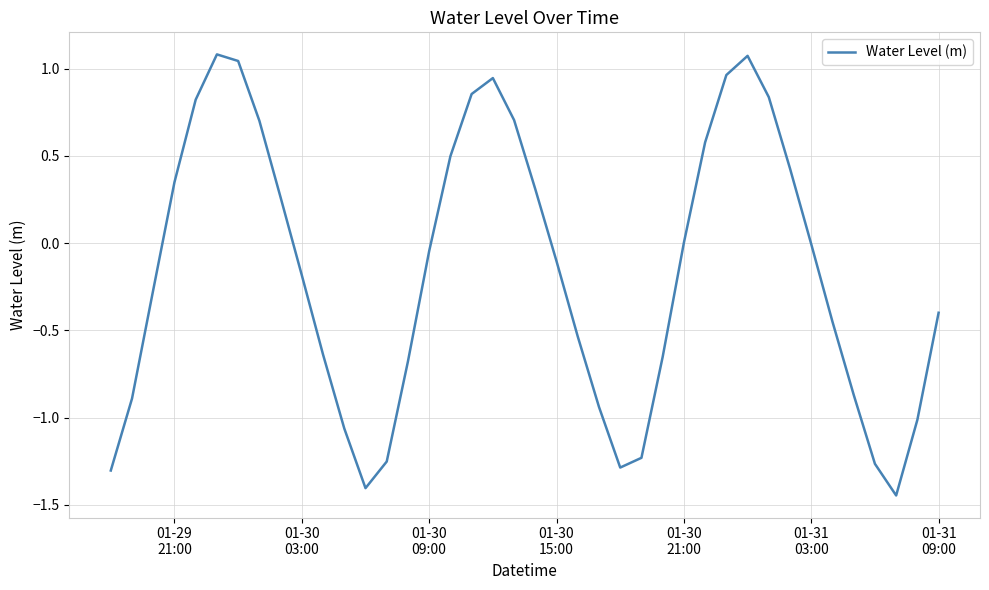

What is the maximum value shown in the chart?

1.1